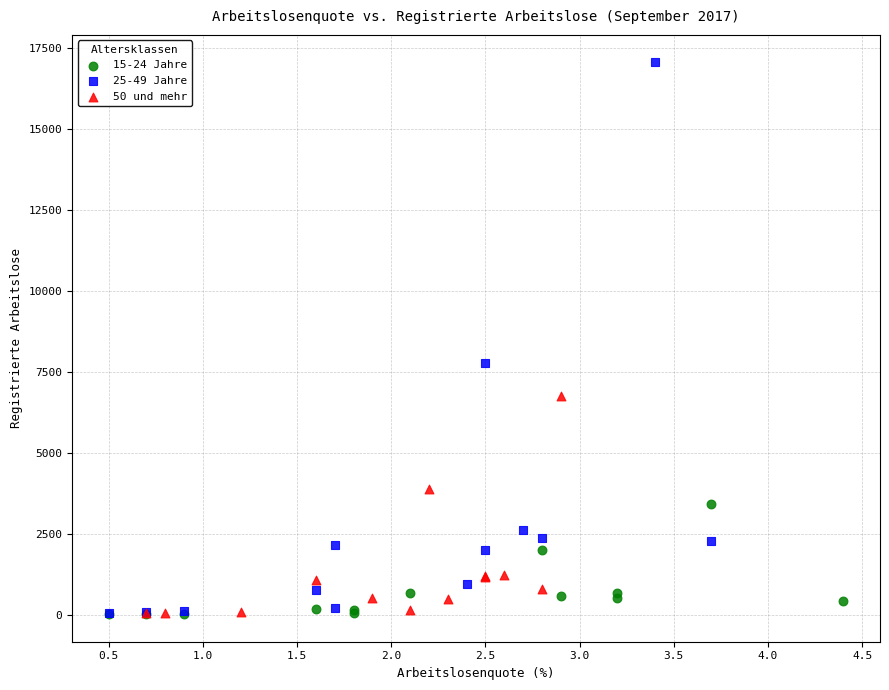

What are all the series names shown in the legend?

15-24 Jahre, 25-49 Jahre, 50 und mehr